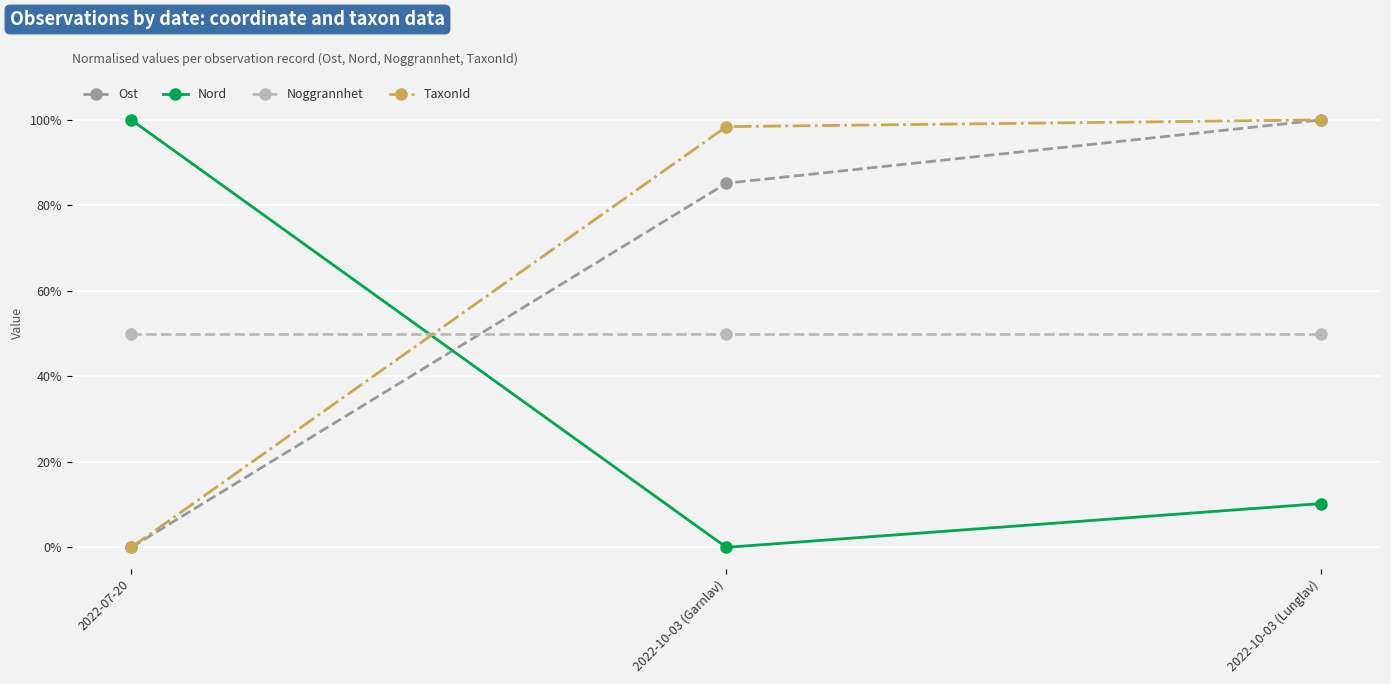

What is the spread (max minus min) of values at 2022-07-20?

1.0